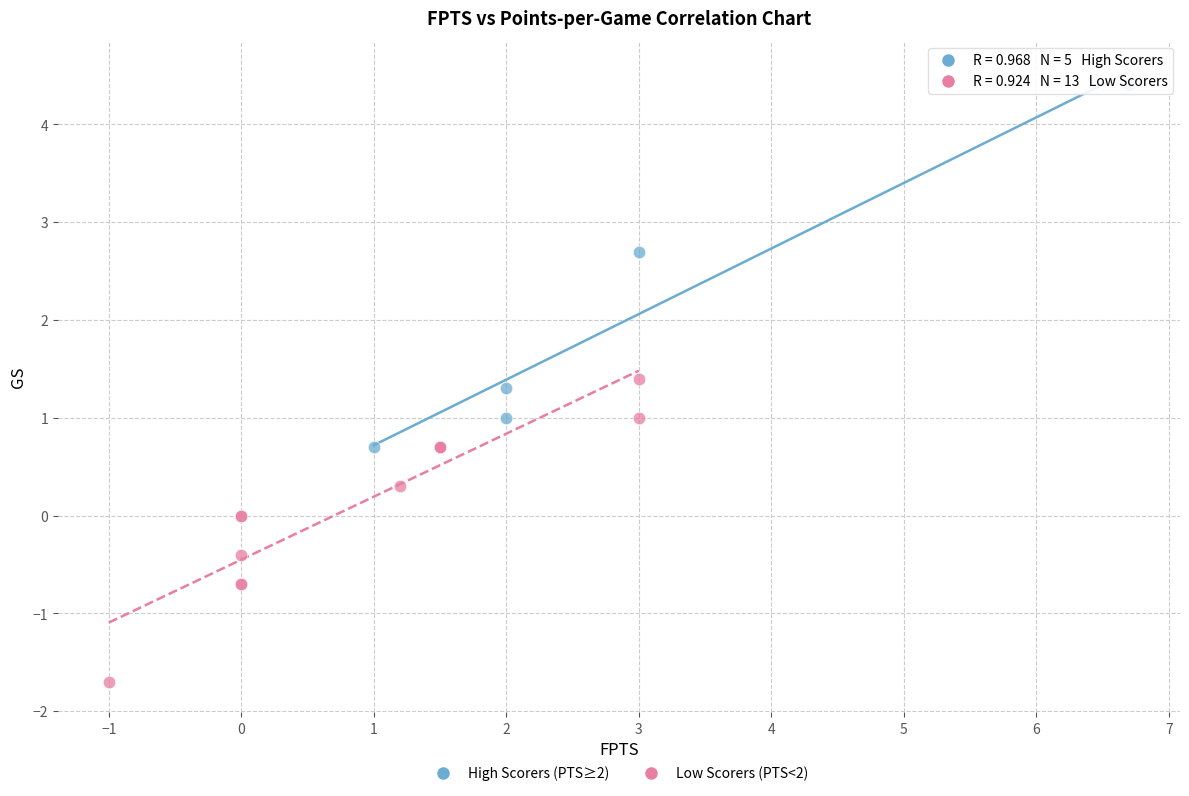

What are all the series names shown in the legend?

High Scorers (PTS≥2), Low Scorers (PTS<2)